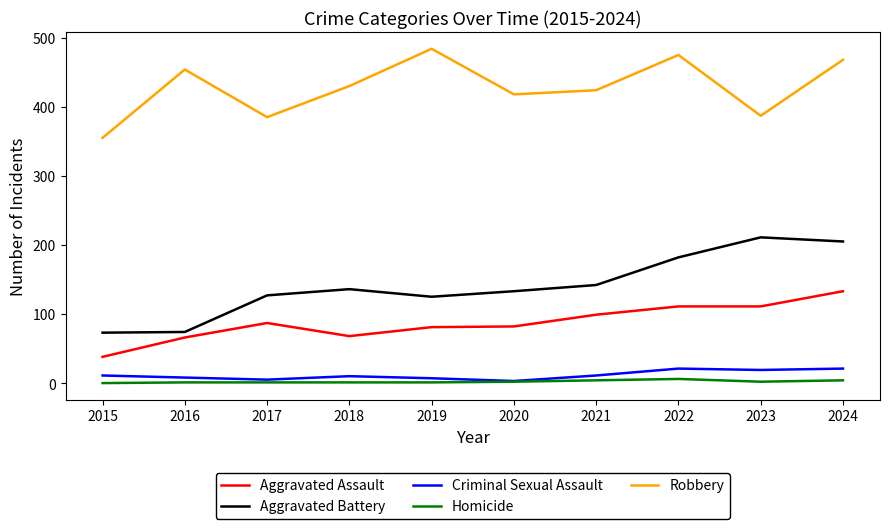

Is it true that Criminal Sexual Assault equals 21 at 2022?

True